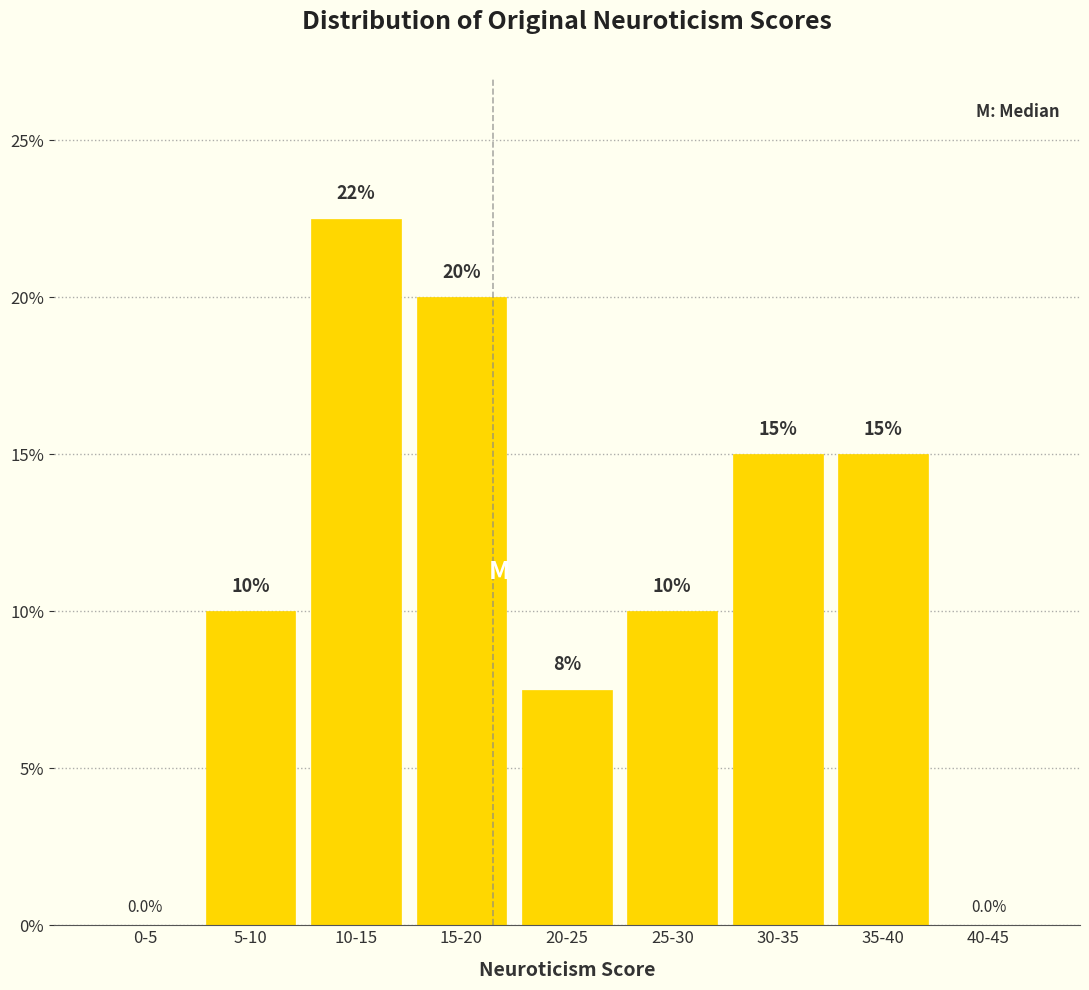

Reading left to right, transcribe all the data shown in this chart.

0-5=0.0	5-10=10.0	10-15=22.5	15-20=20.0	20-25=7.5	25-30=10.0	30-35=15.0	35-40=15.0	40-45=0.0